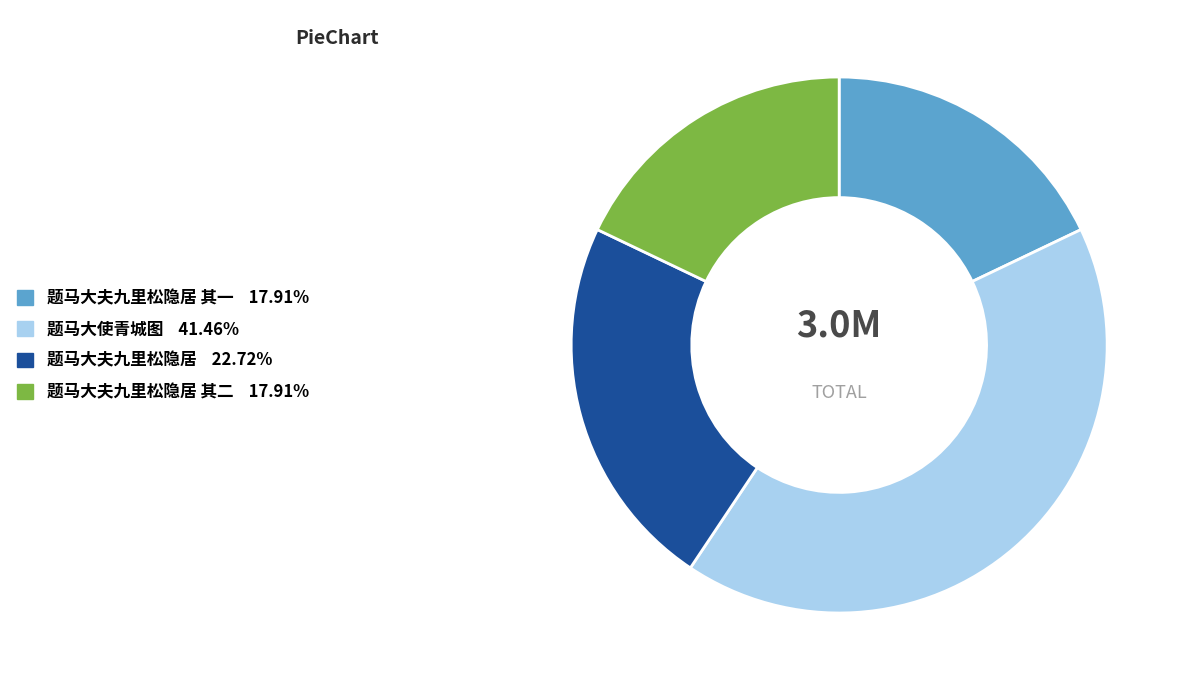

Is there any slice that represents more than half of the pie?

No